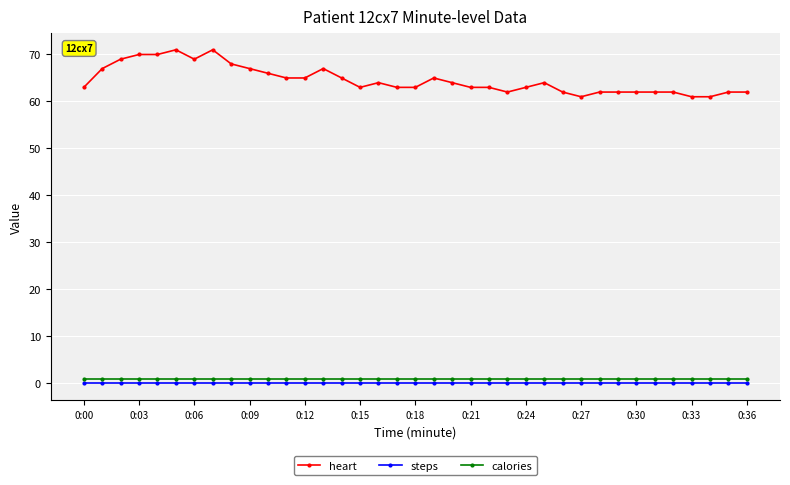

Which series has the largest range (max minus min)?

heart